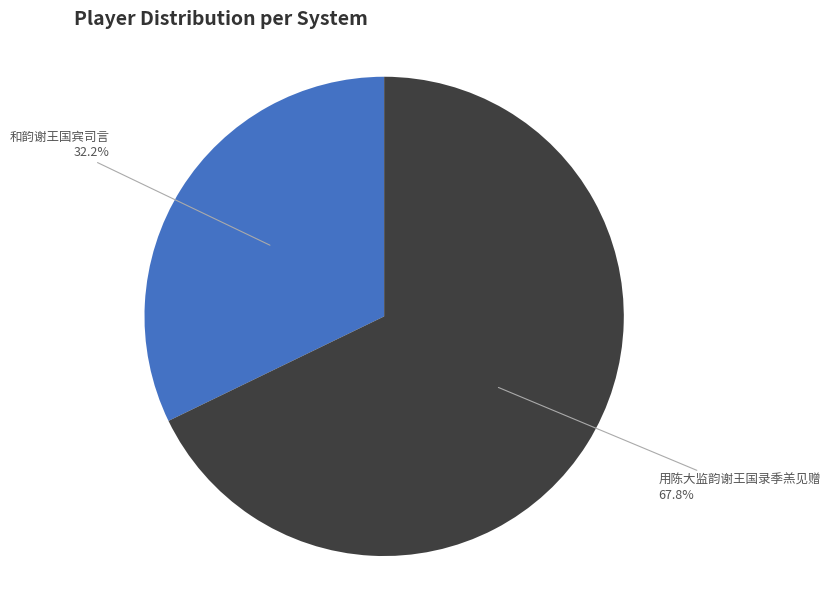

What is the ratio of the value at 用陈大监韵谢王国录季羔见赠 to the value at 和韵谢王国宾司言?

2.1